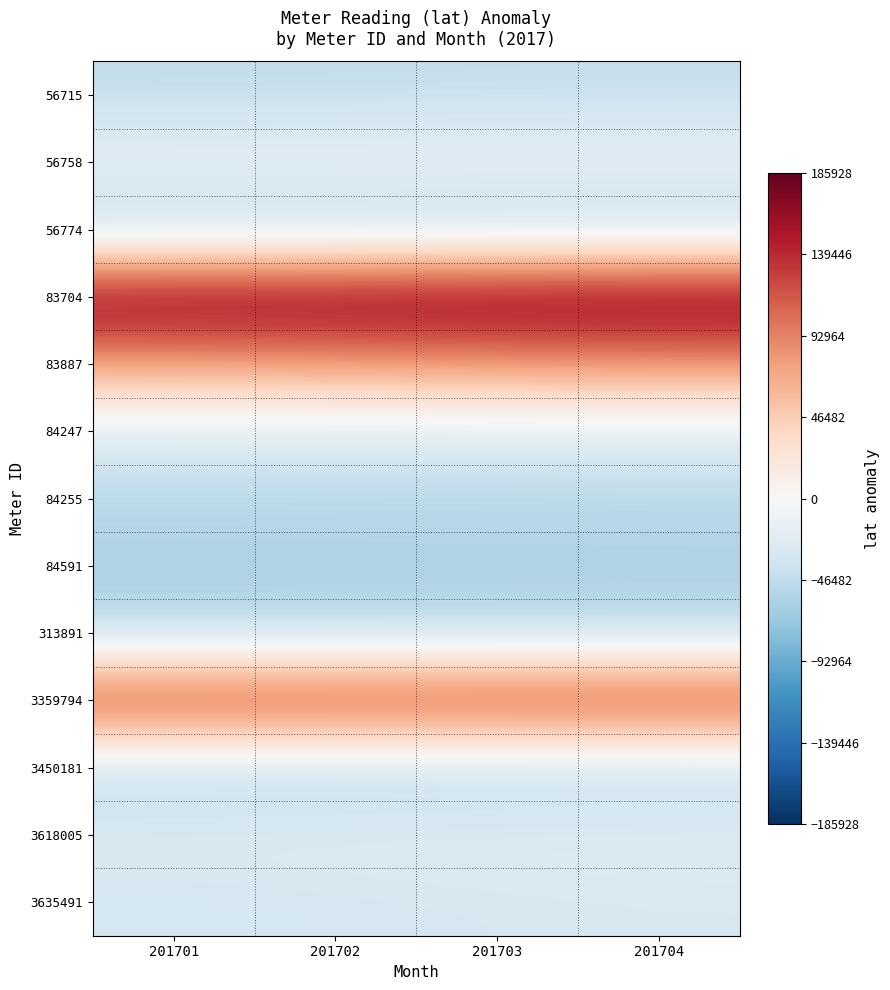

Reading left to right, list all the values displayed in this chart.

56715: 201701=-46175.8	201702=-45724.8	201703=-45194.8	201704=-44732.8
56758: 201701=-11401.8	201702=-10999.8	201703=-10510.8	201704=-10771.8
56774: 201701=-54319.8	201702=-54021.8	201703=-53680.8	201704=-53471.8
83704: 201701=181680.2	201702=183159.2	201703=185125.2	201704=185928.2
83887: 201701=73657.2	201702=76431.2	201703=80239.2	201704=82428.2
84247: 201701=-22190.8	201702=-22014.8	201703=-21794.8	201704=-21571.8
84255: 201701=-52309.8	201702=-52193.8	201703=-51993.8	201704=-51871.8
84591: 201701=-58123.8	201702=-57939.8	201703=-57694.8	201704=-57471.8
313891: 201701=-53443.8	201702=-53301.8	201703=-53113.8	201704=-52971.8
3359794: 201701=139617.2	201702=139735.2	201703=139834.2	201704=139928.2
3450181: 201701=-51264.8	201702=-51106.8	201703=-50883.8	201704=-50671.8
3618005: 201701=-25146.8	201702=-24424.8	201703=-23701.8	201704=-23371.8
3635491: 201701=-33555.8	201702=-32337.8	201703=-30715.8	201704=-29571.8